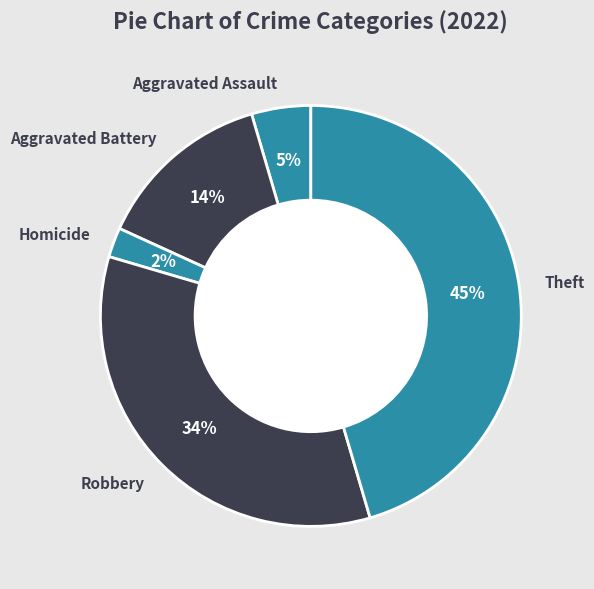

To the nearest percent, what percentage of the pie is Theft?

45%